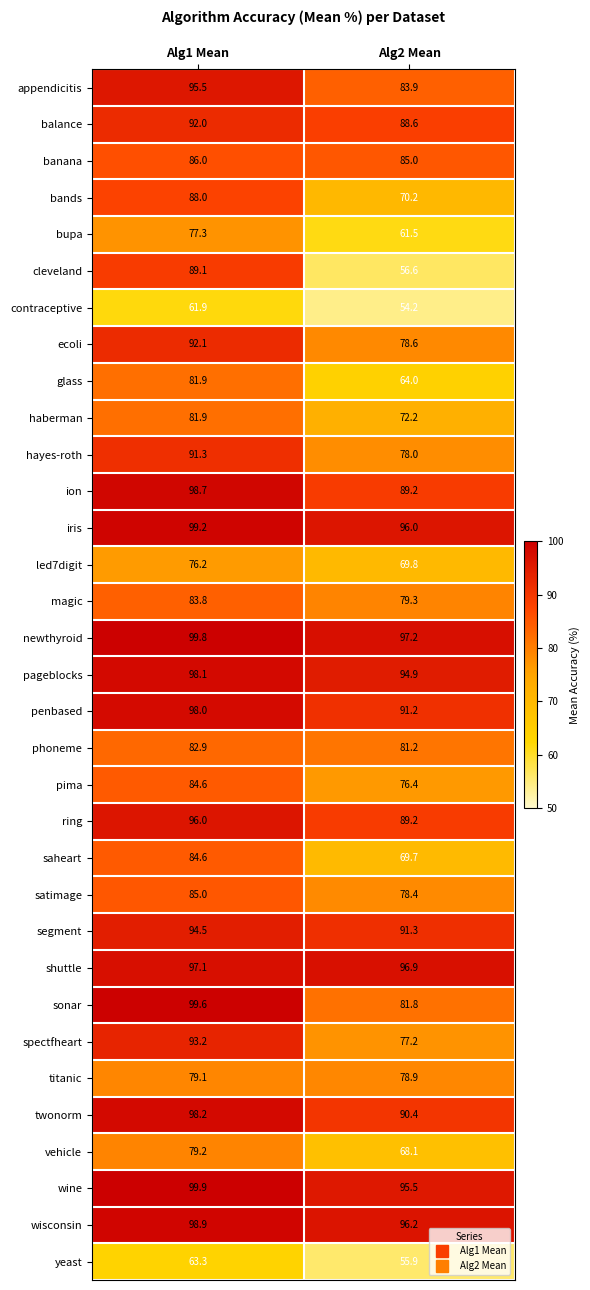

How many values in the iris series exceed 99?

1